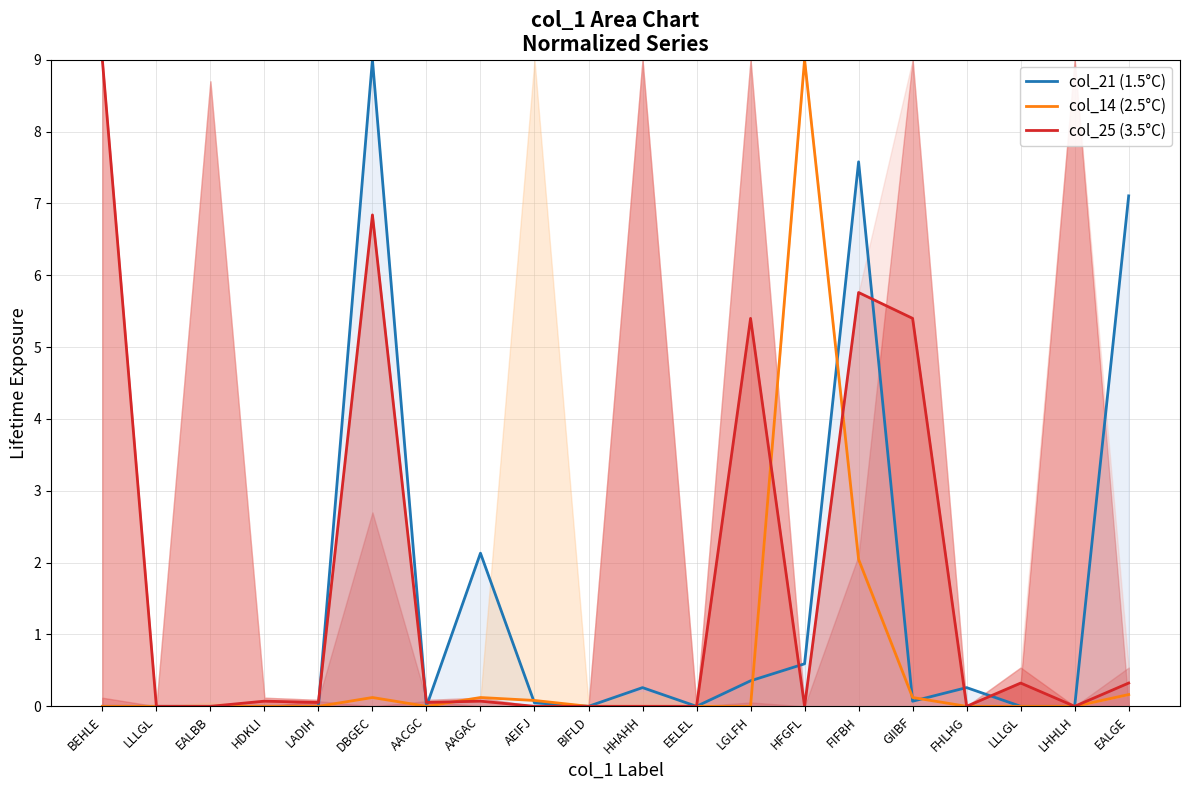

At which label does col_14 (2.5°C) reach its minimum?

BEHLE